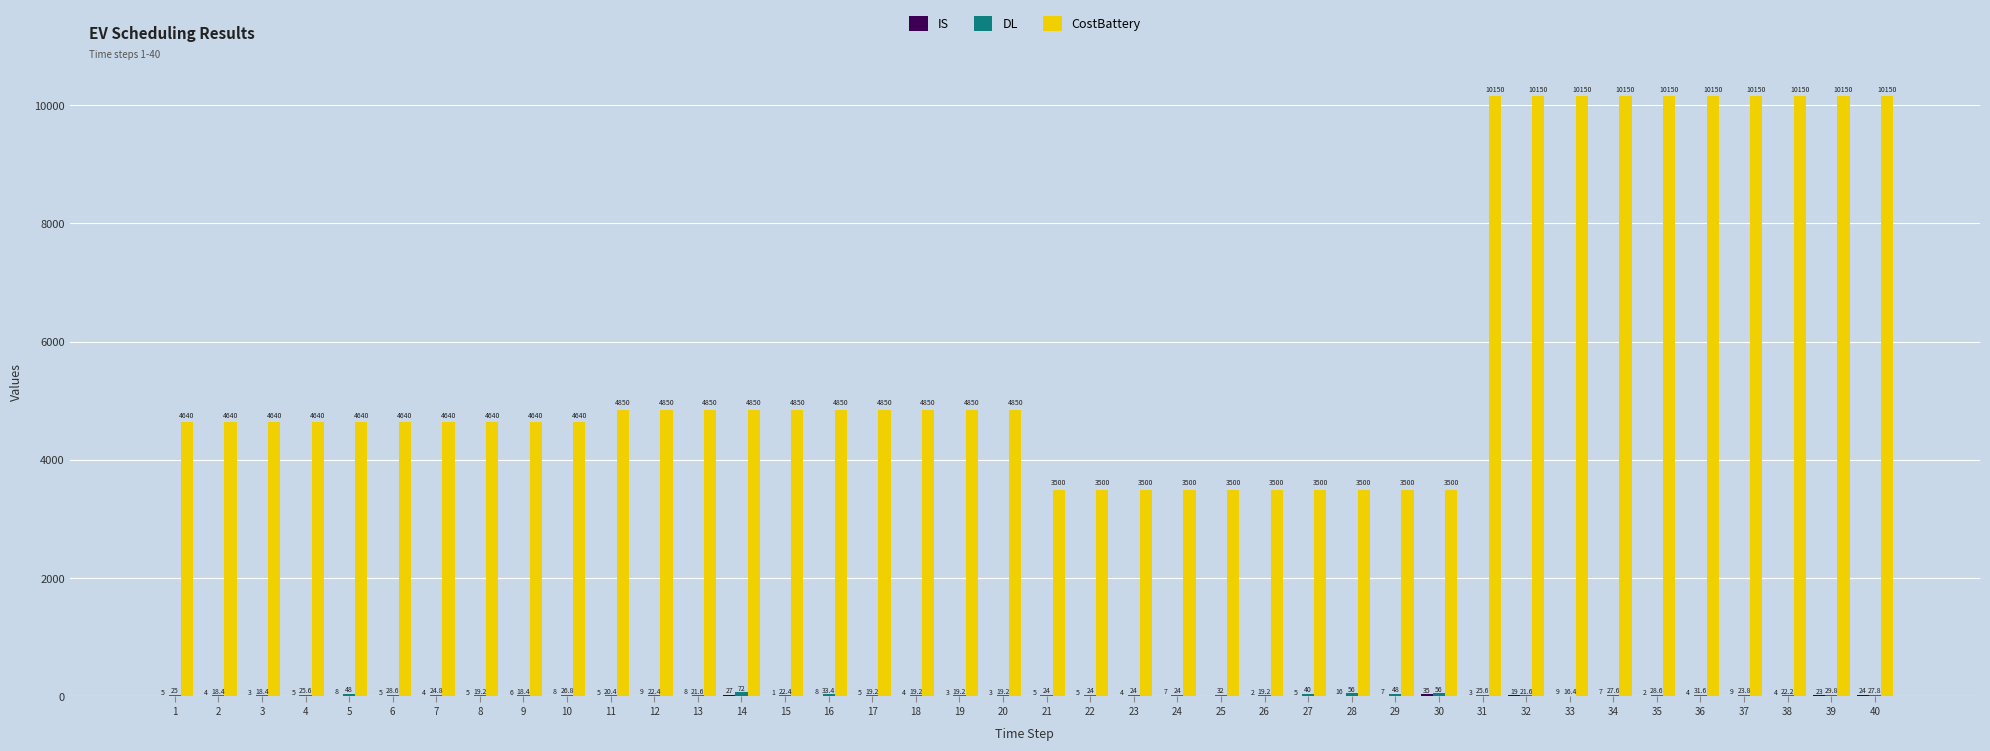

What is the total value across all series at 30?

3591.0